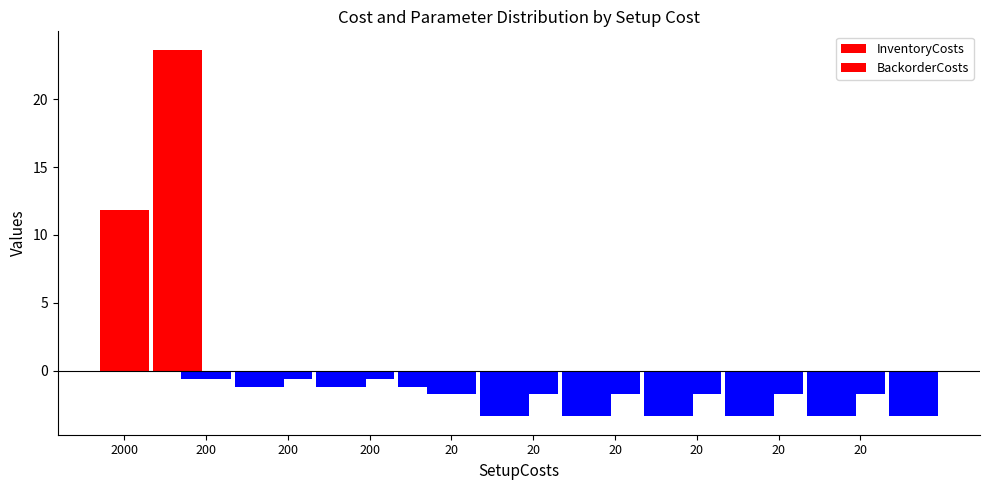

Reading left to right, list all the values displayed in this chart.

InventoryCosts: 11.8	-0.6	-0.6	-0.6	-1.7	-1.7	-1.7	-1.7	-1.7	-1.7
BackorderCosts: 23.6	-1.2	-1.2	-1.2	-3.4	-3.4	-3.4	-3.4	-3.4	-3.4